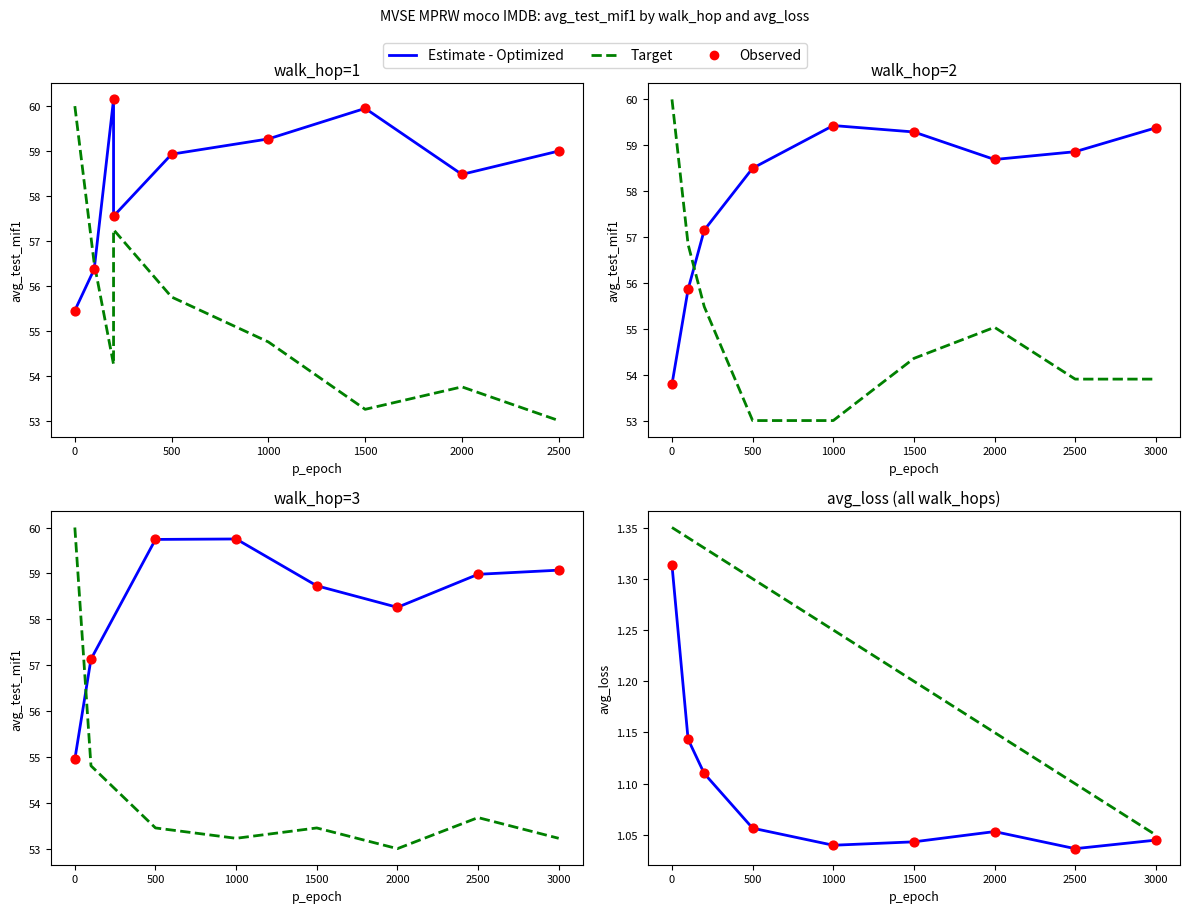

Is the value of Observed at 1500 greater than the value of Estimate - Optimized at 0?

No